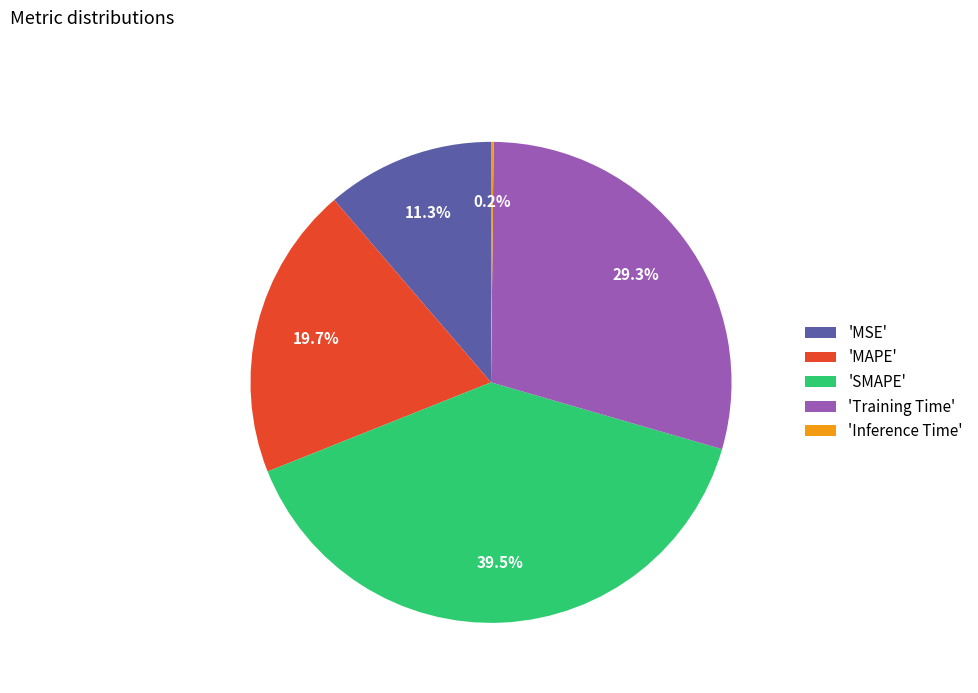

Is there any slice that represents more than half of the pie?

No